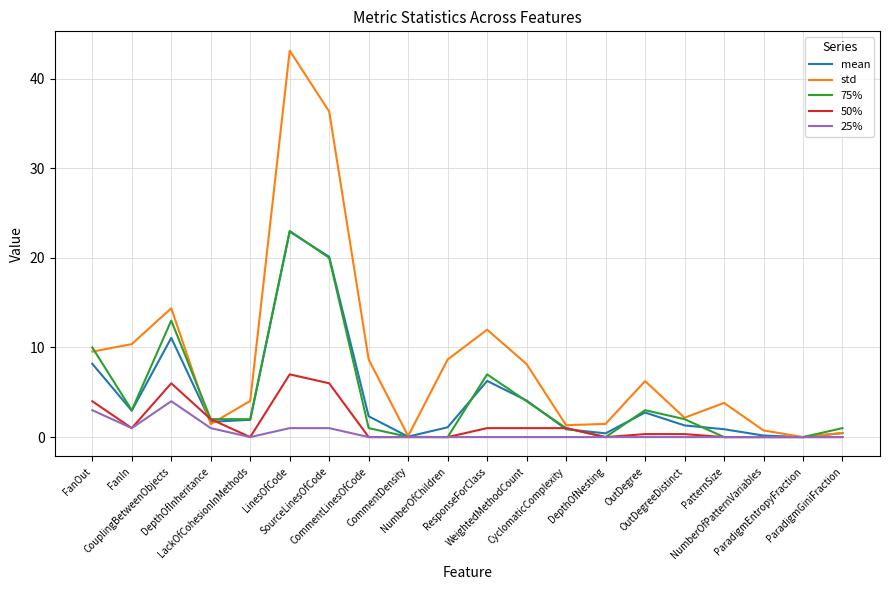

Is the value of mean at NumberOfChildren greater than the value of std at OutDegree?

No